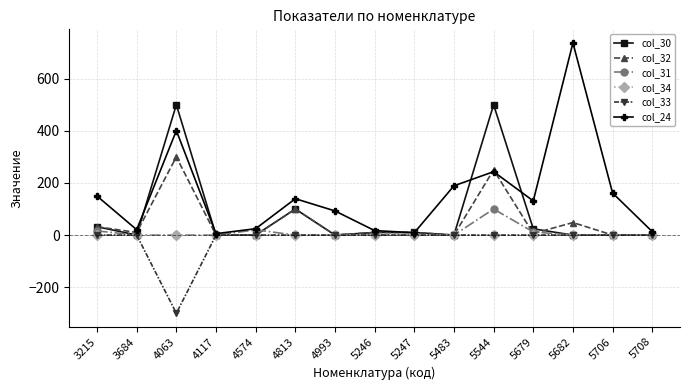

Which series has the largest range (max minus min)?

col_24